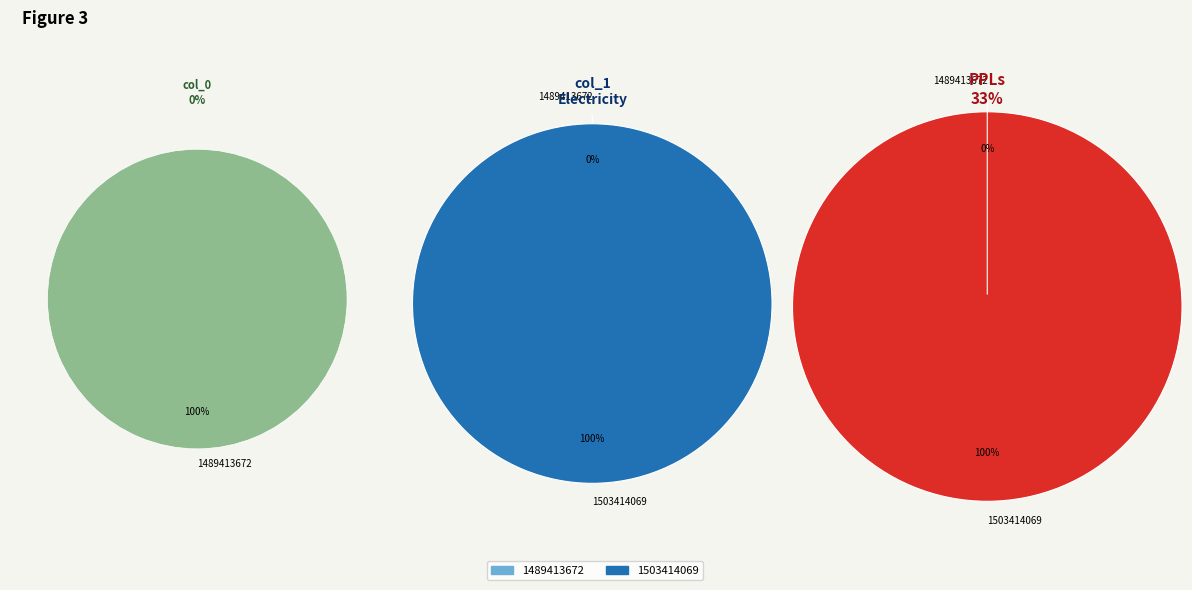

Which slice is the smallest?

1489413672